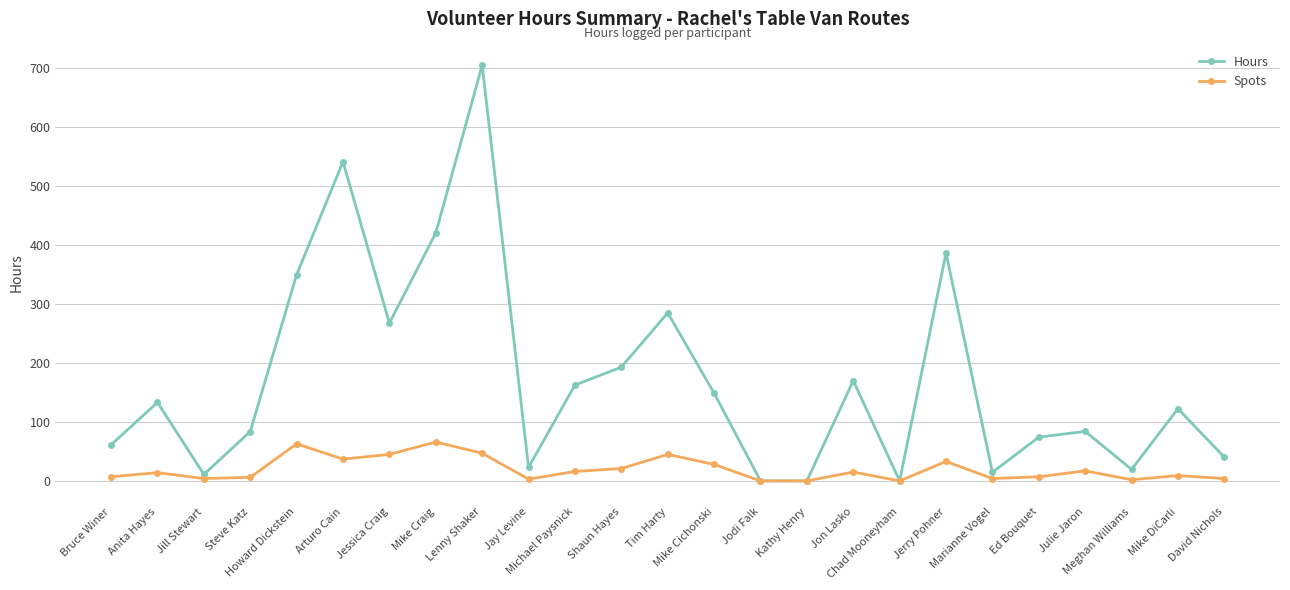

What is the maximum value shown in the chart?

705.5